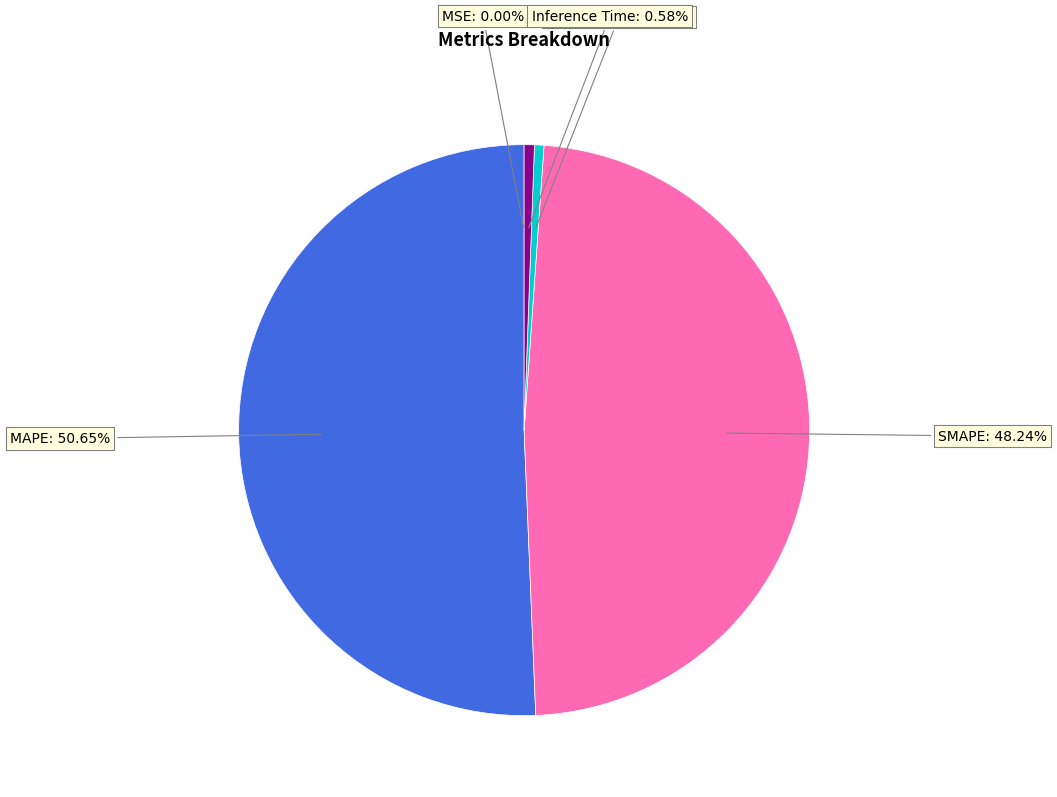

To the nearest percent, what is the average slice percentage?

20%